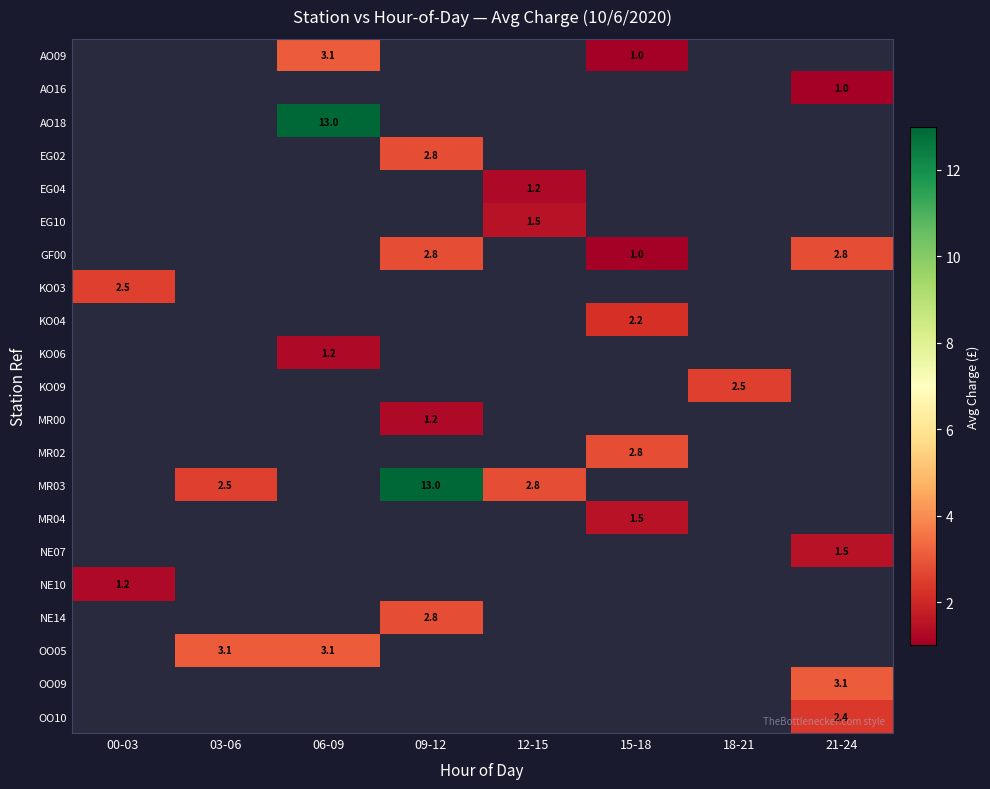

The MR02 series shows 4.2 at 15-18. True or false?

False